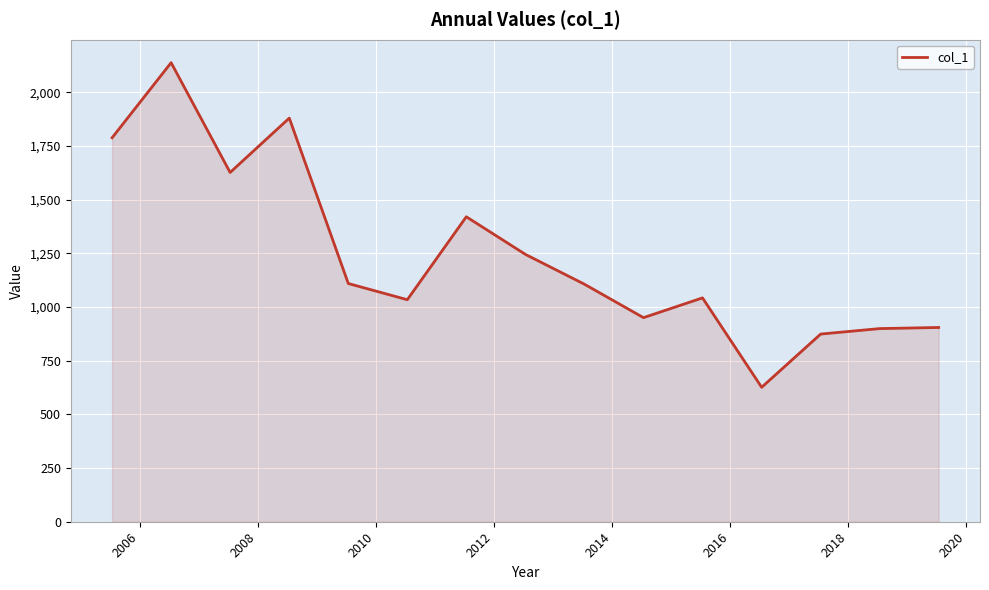

What is the difference between the maximum and minimum values?

1512.2